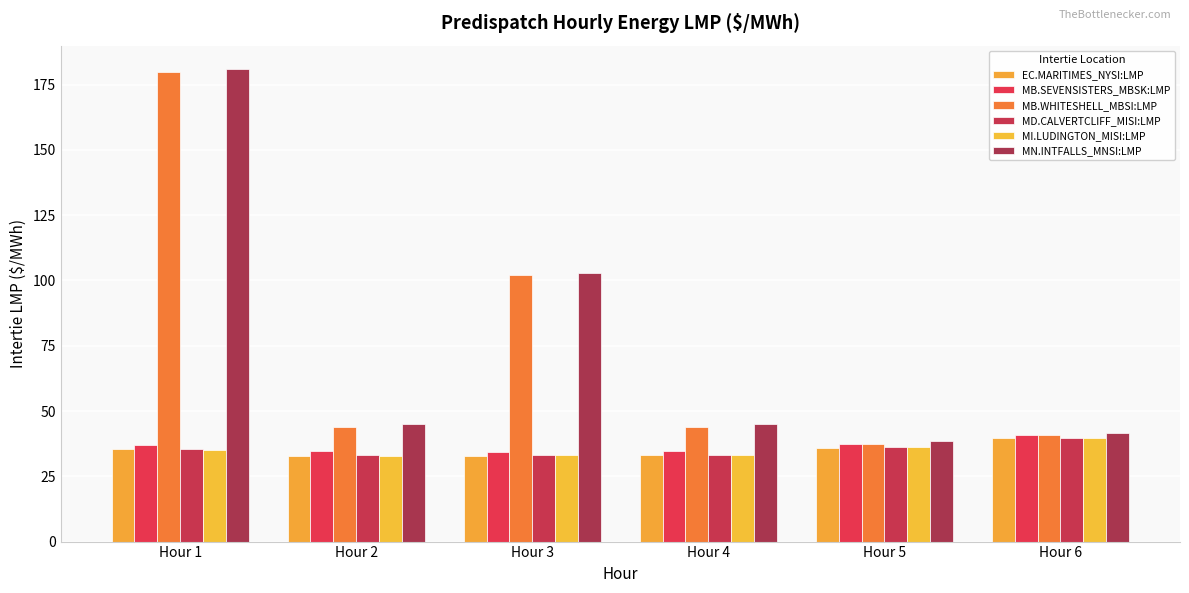

How many distinct data groups are displayed?

6